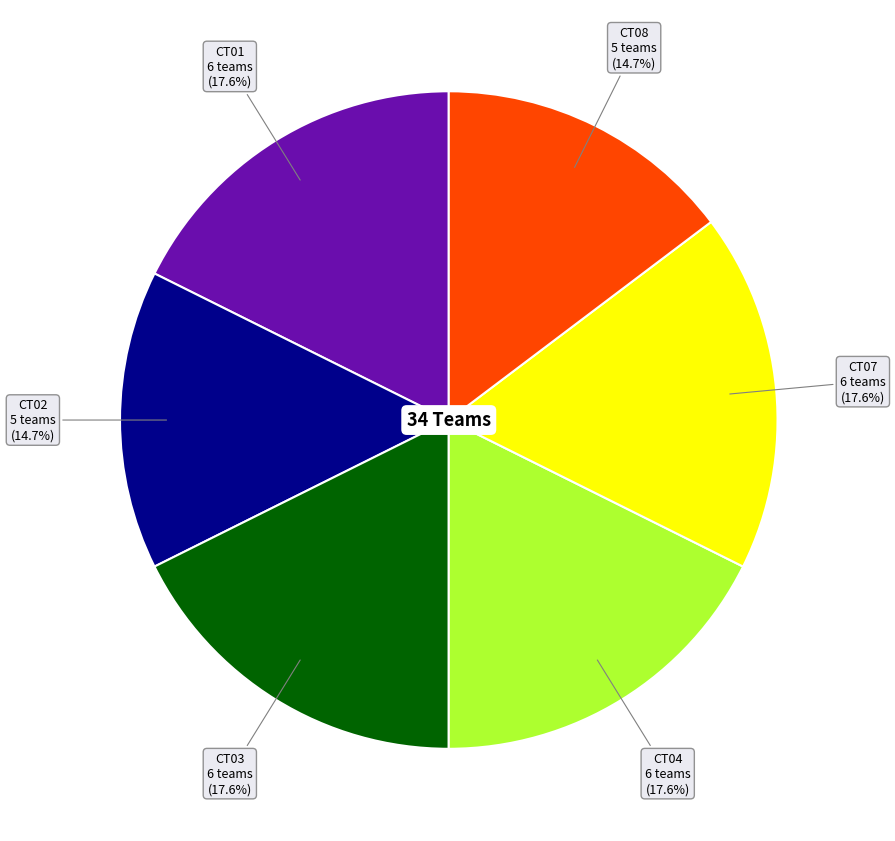

Which has a higher value, CT02 or CT04?

CT04